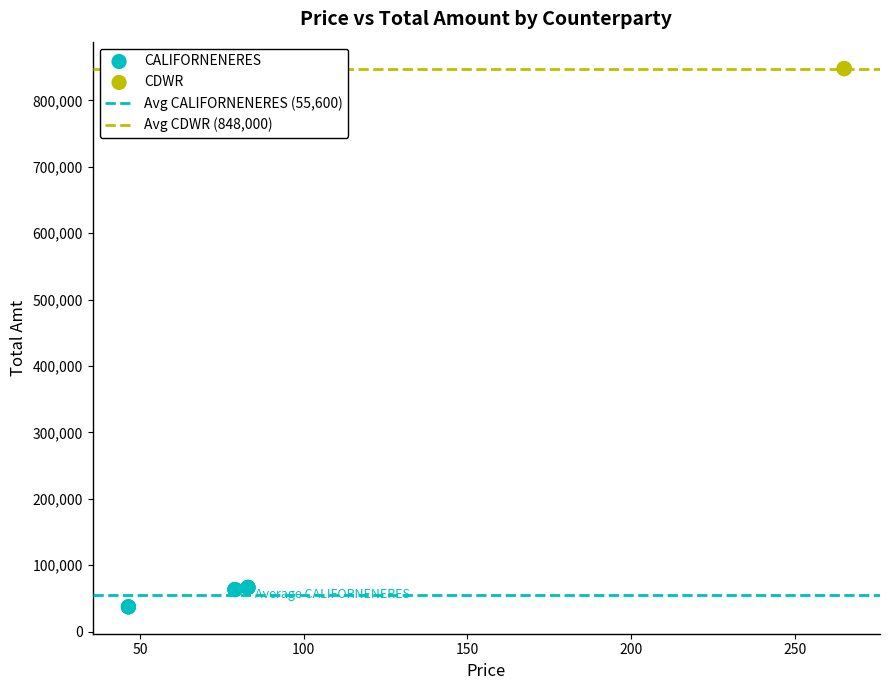

Which series reaches the maximum Y coordinate?

CDWR